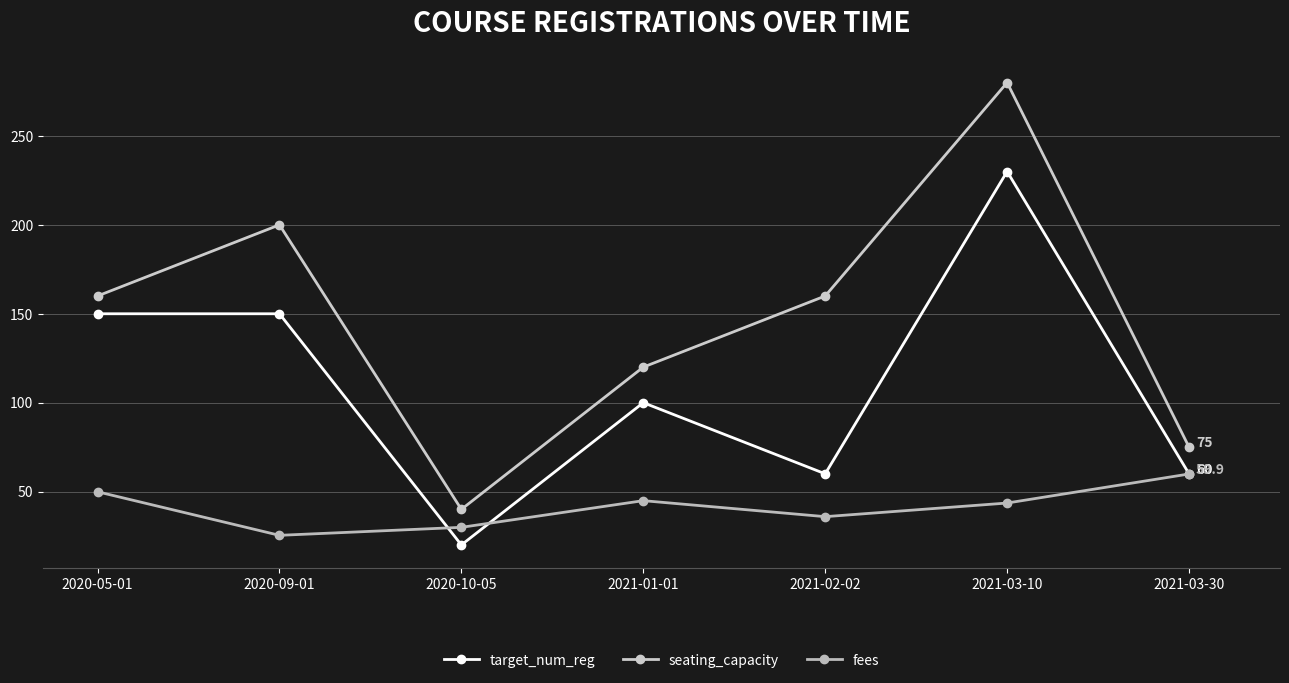

Between which two adjacent categories do target_num_reg and fees first intersect?

2020-09-01 and 2020-10-05